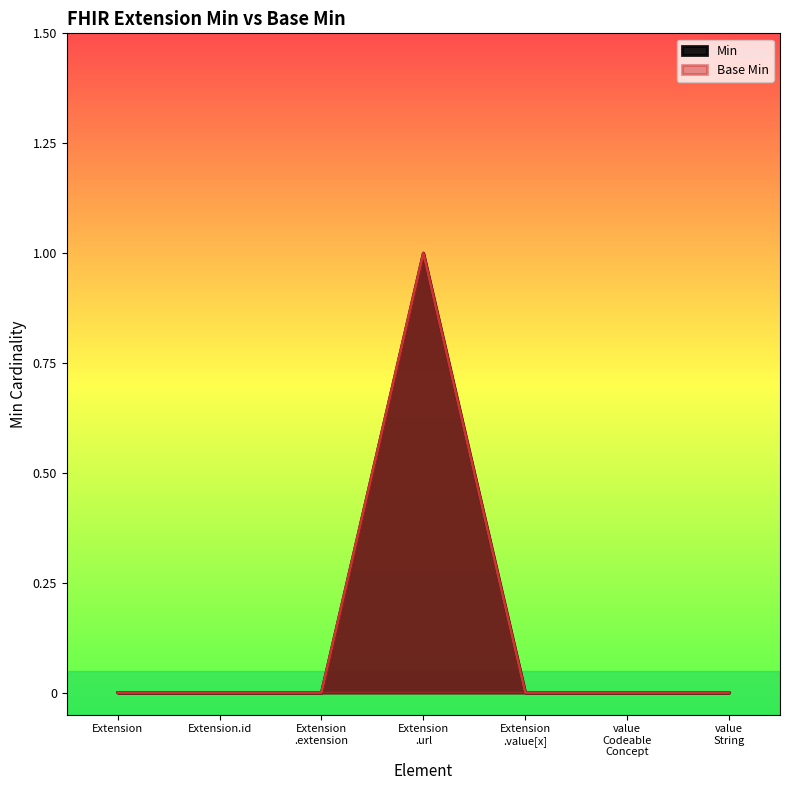

What is the label of the 4th point from the left?

Extension
.url